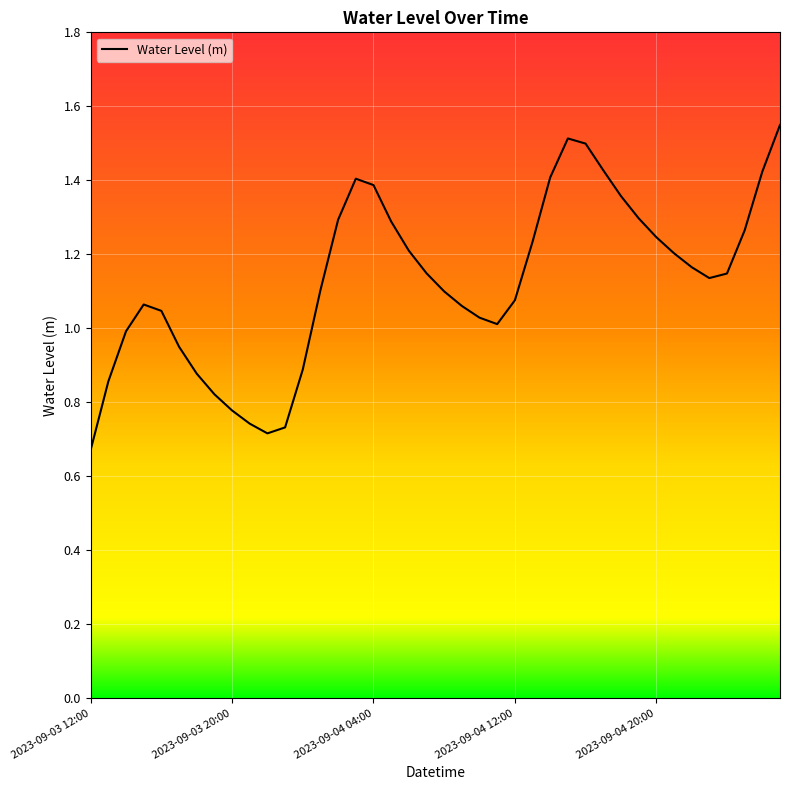

True or false: the data has more than 0 interior local peaks.

True